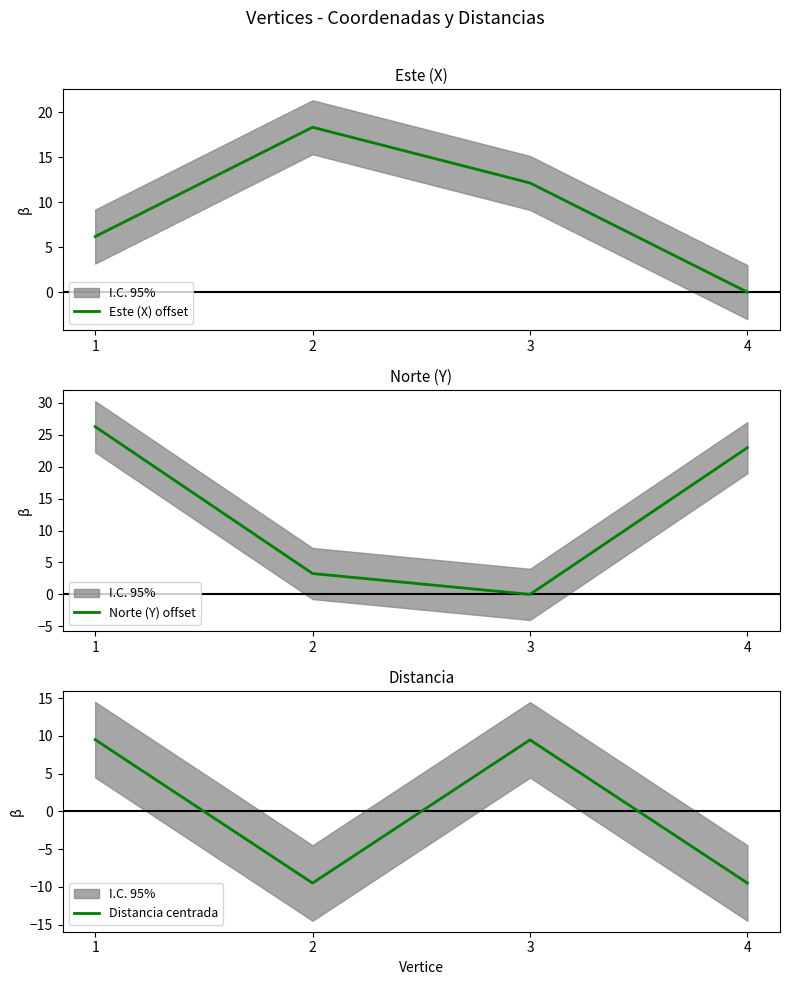

Where do Norte (Y) offset and Distancia centrada first cross each other?

2 and 3